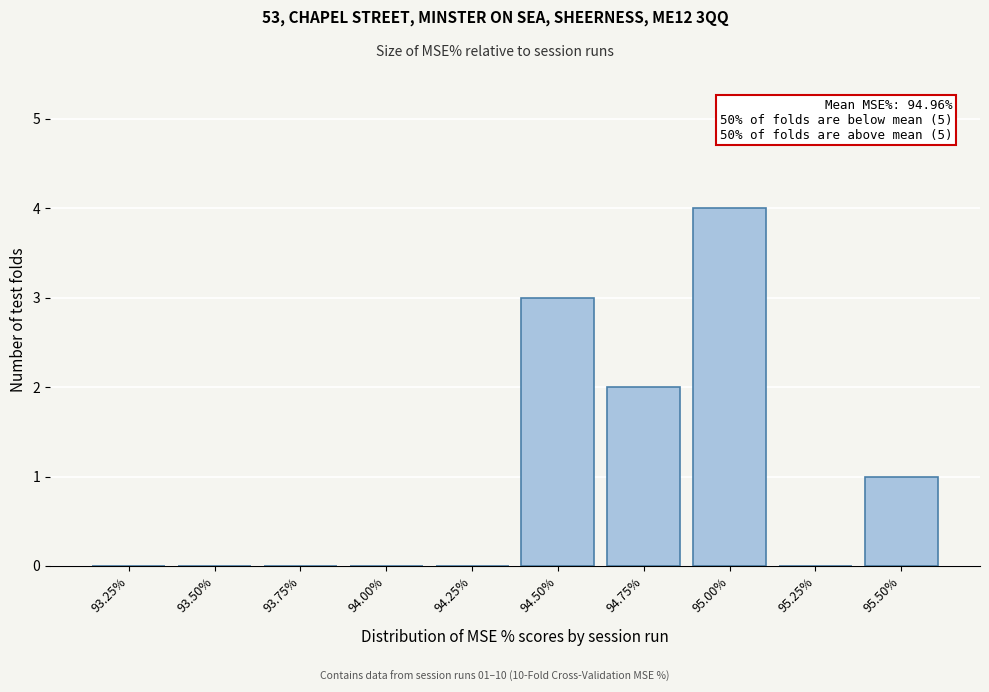

Reading left to right, list all the values displayed in this chart.

93.25%=0	93.50%=0	93.75%=0	94.00%=0	94.25%=0	94.50%=3	94.75%=2	95.00%=4	95.25%=0	95.50%=1